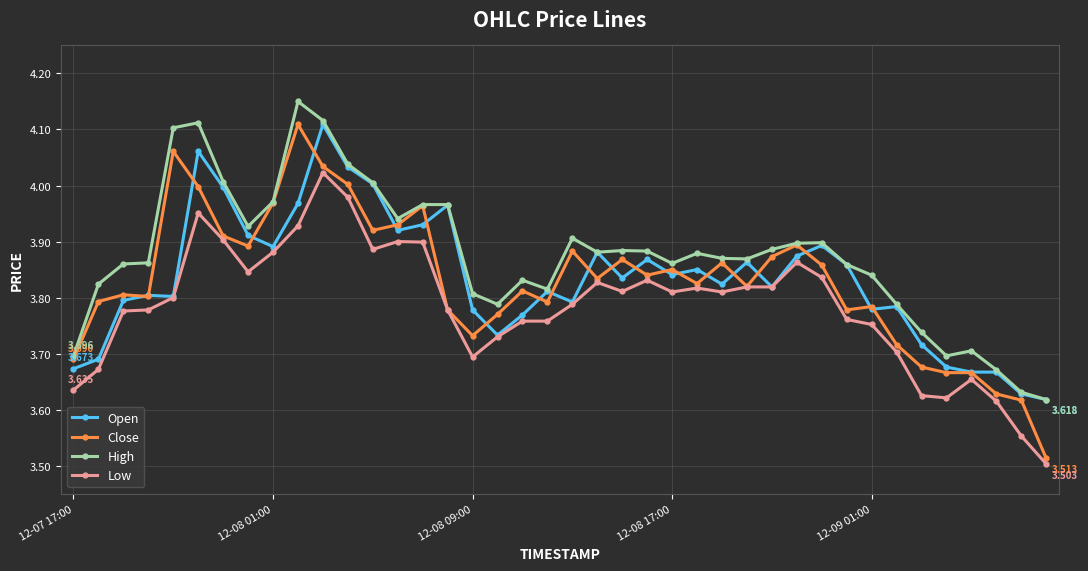

How many categories are shown in the chart?

40